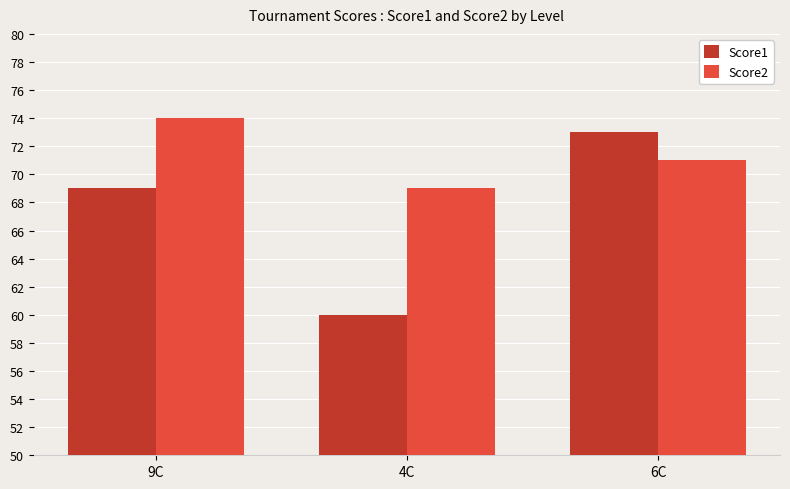

How many categories are shown in the chart?

3